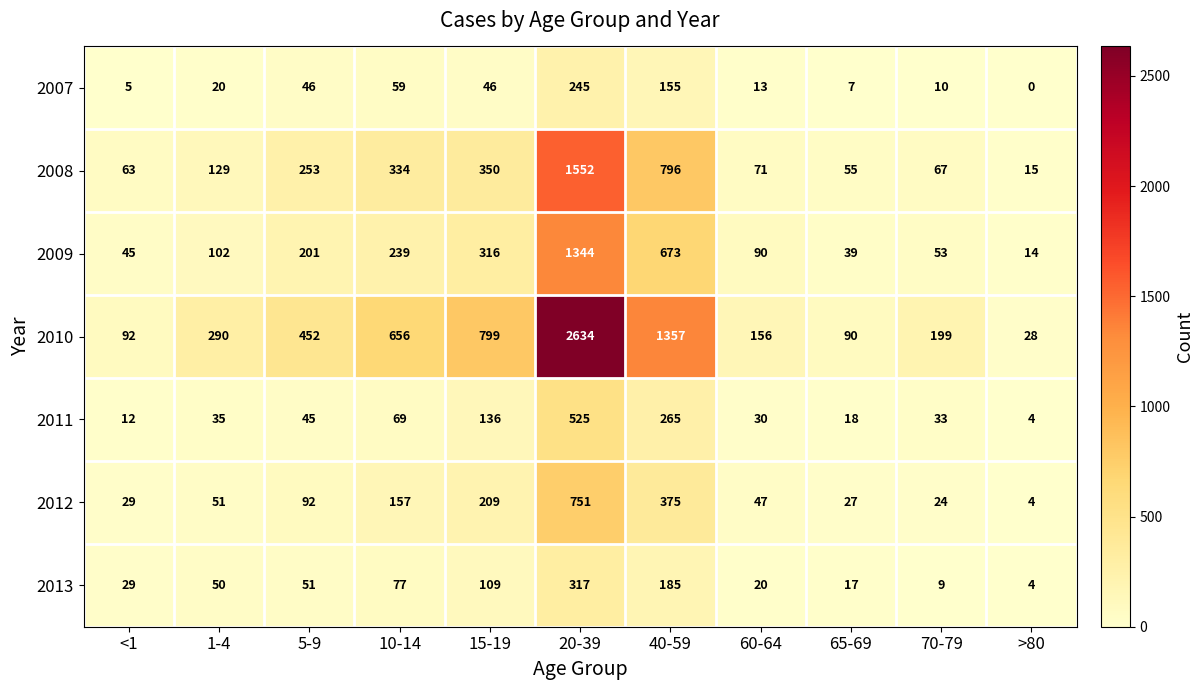

List the series in order of their peak value, highest first.

2010, 2008, 2009, 2012, 2011, 2013, 2007